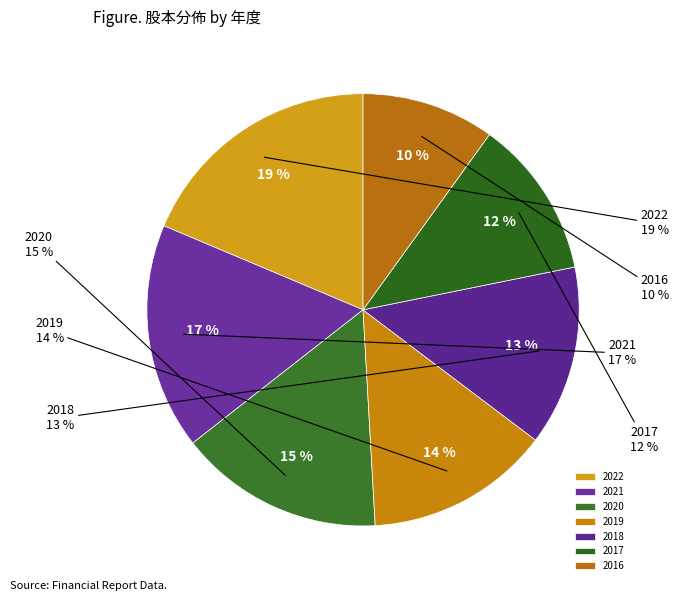

Which has a higher value, 2016 or 2021?

2021